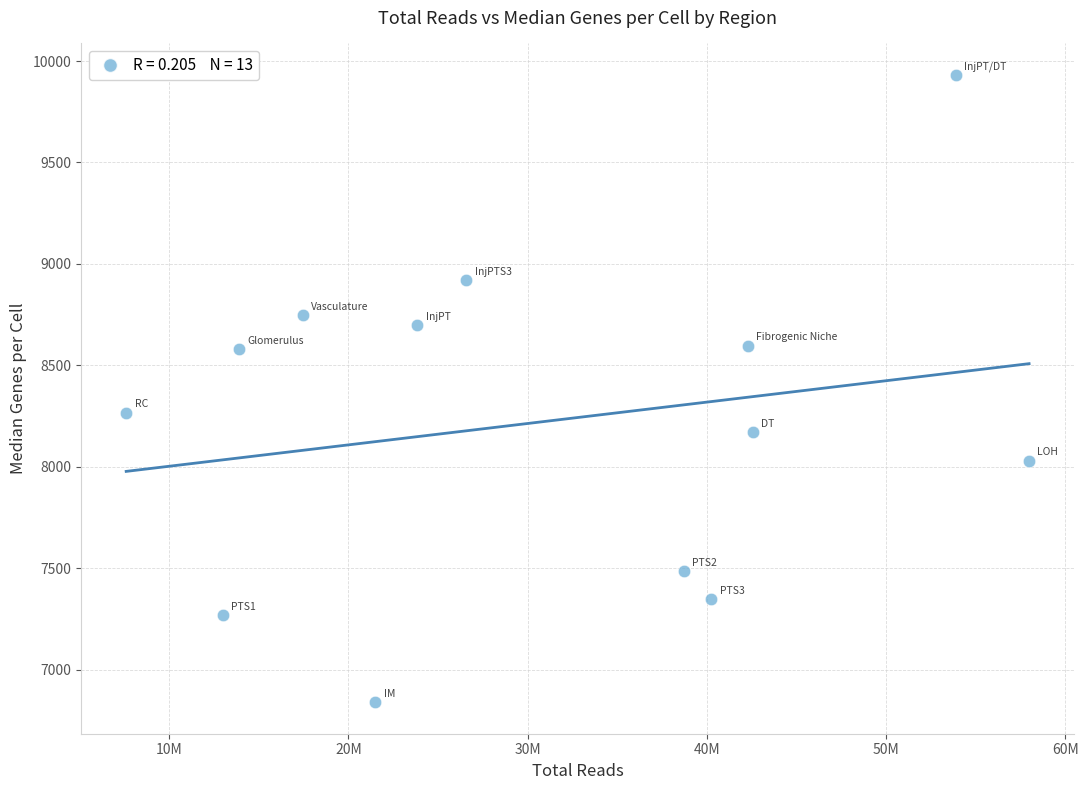

What Y value in the scatter plot is closest to 8385?

8267.5